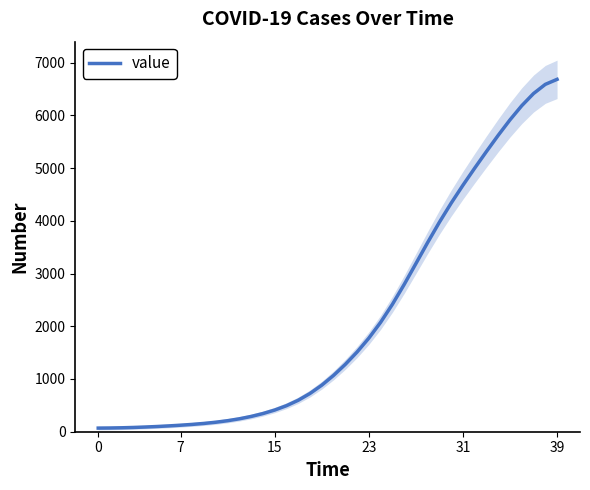

Read the value at 23.

1773.8